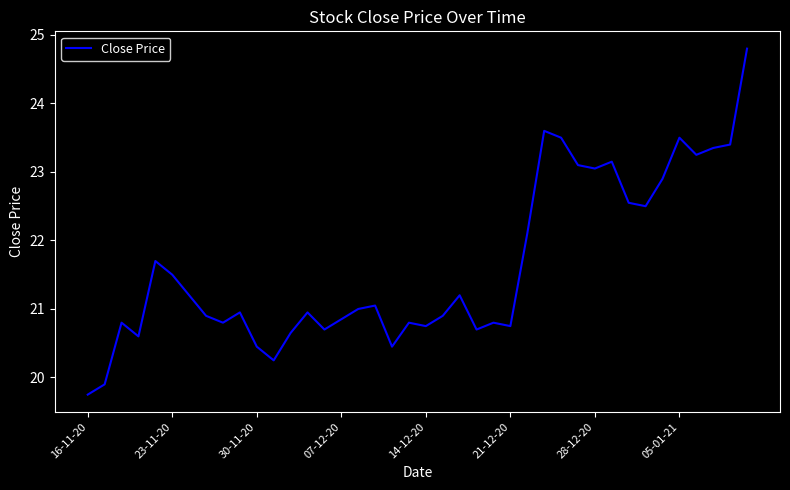

What is the smallest value displayed?

19.8